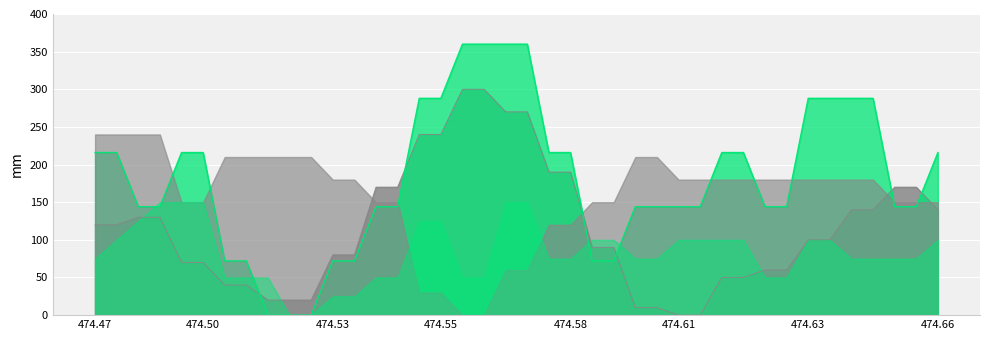

How many positive values does the col_7 line series have?

37